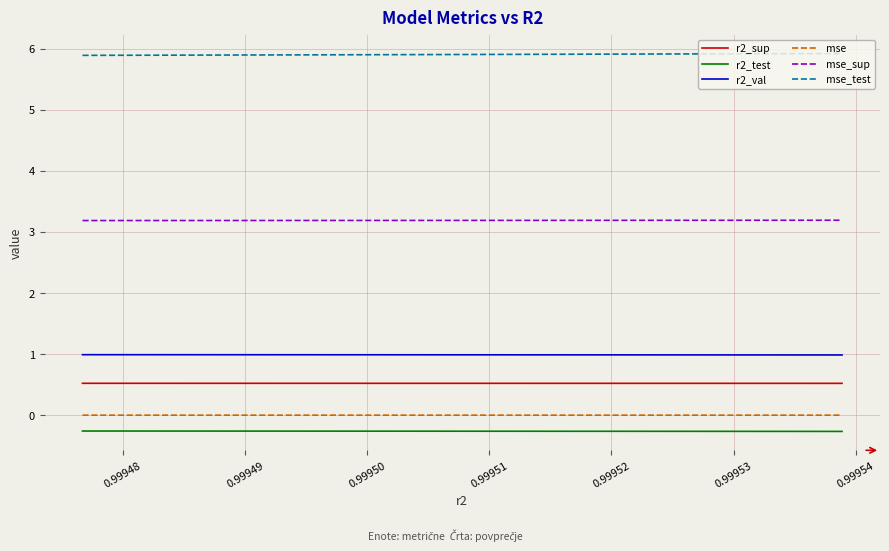

Which series has the largest total across all categories?

mse_test